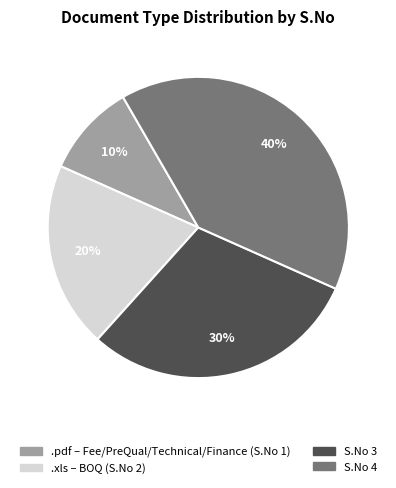

To the nearest percent, what is the average slice percentage?

25%